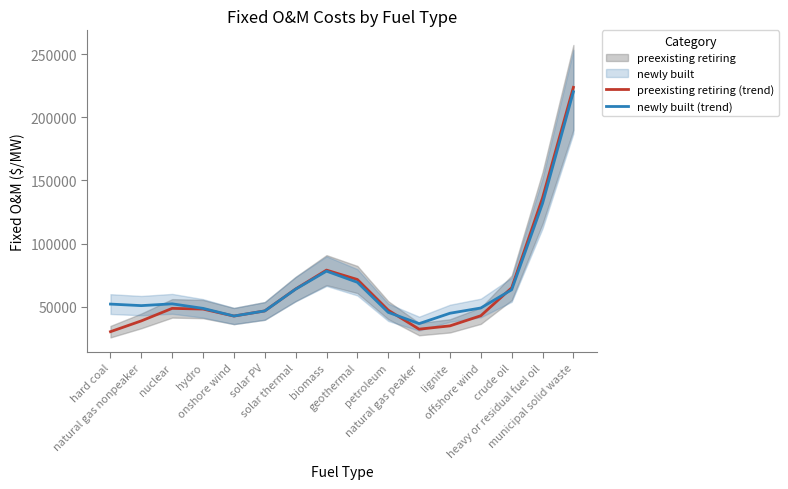

At which category is the sum across all series the highest?

municipal solid waste